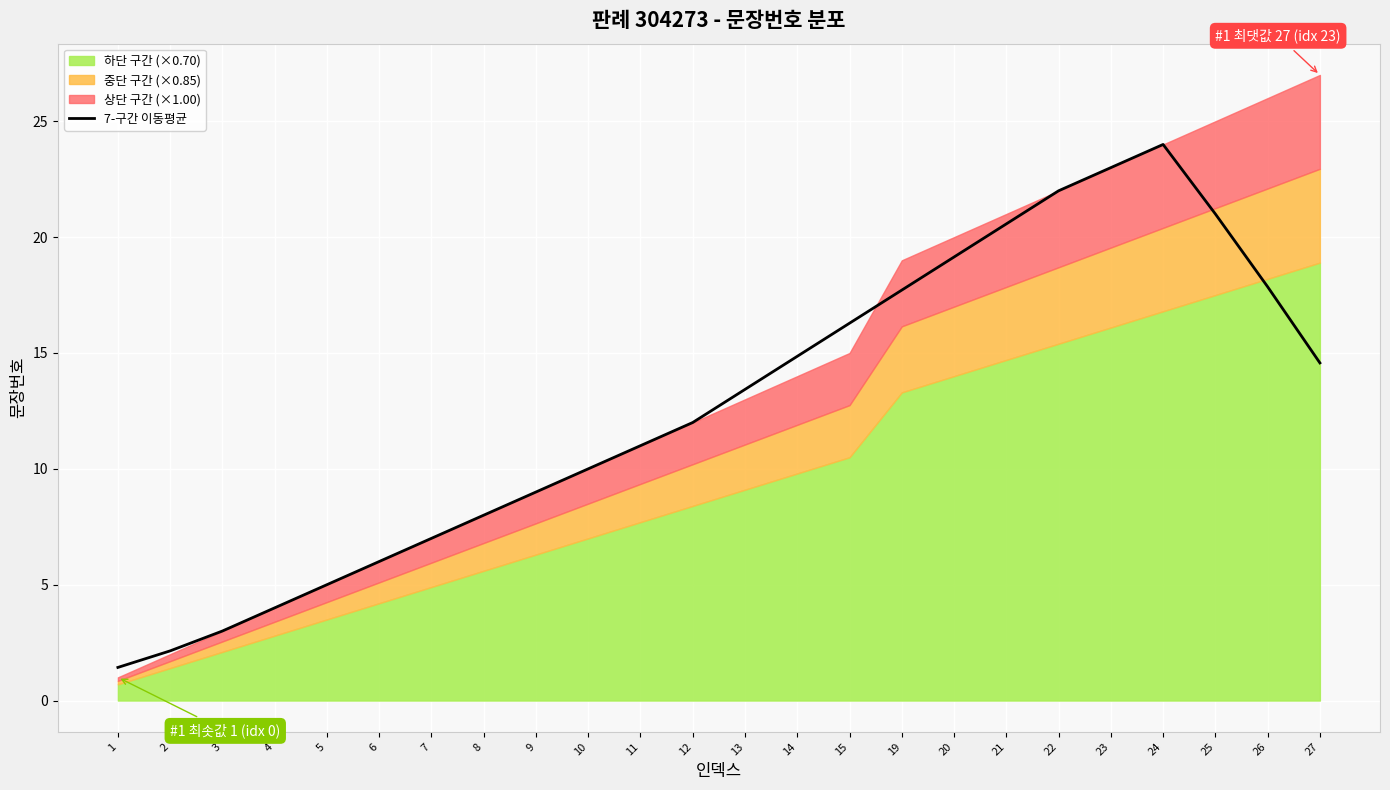

What is the lowest value of the 7-구간 이동평균 series?

1.4